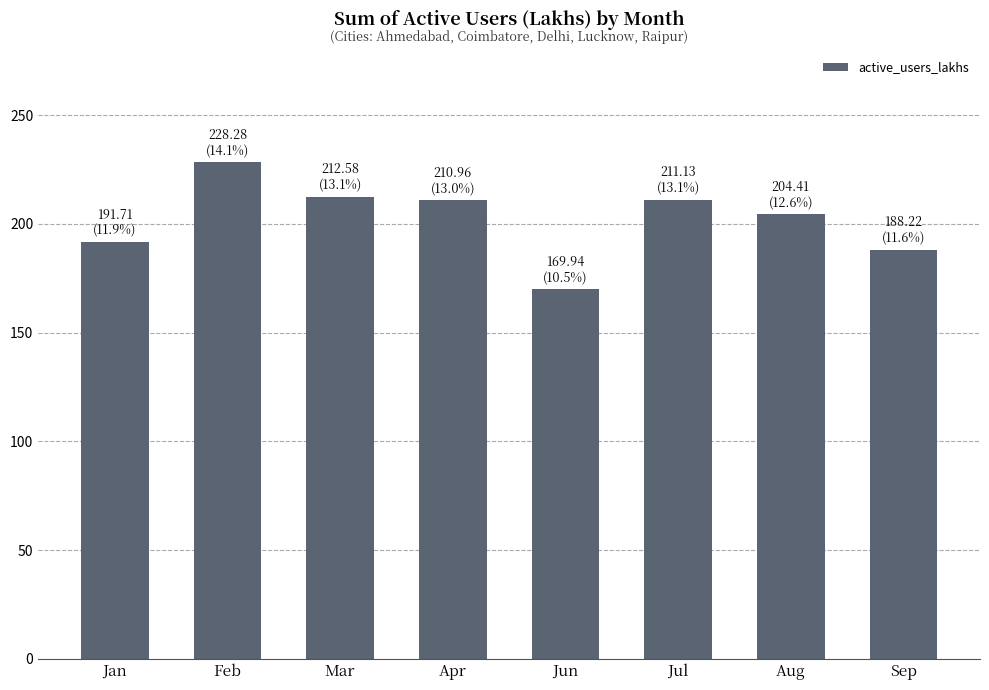

What is the ratio of the value at Jan to the value at Mar?

0.9